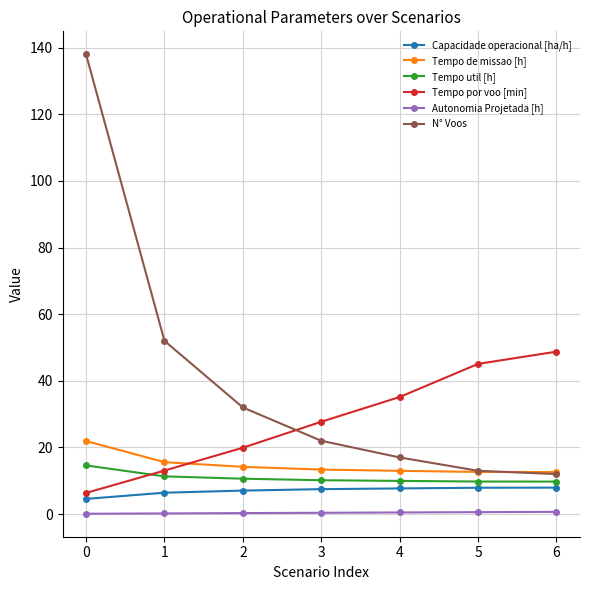

List the labels in order of Tempo por voo [min] value, smallest first.

0, 1, 2, 3, 4, 5, 6